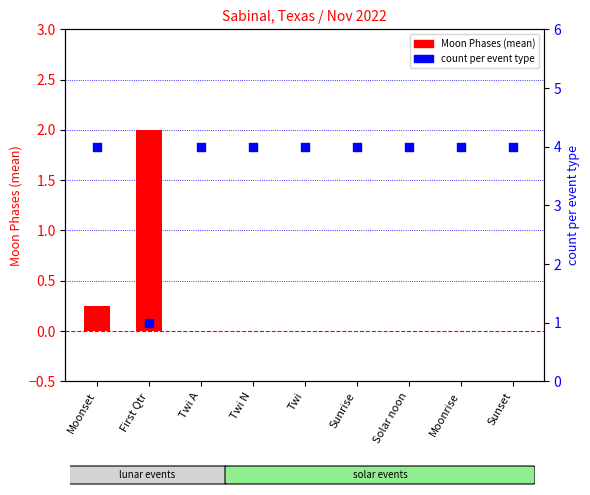

At which category is the sum across all series the highest?

Moonset